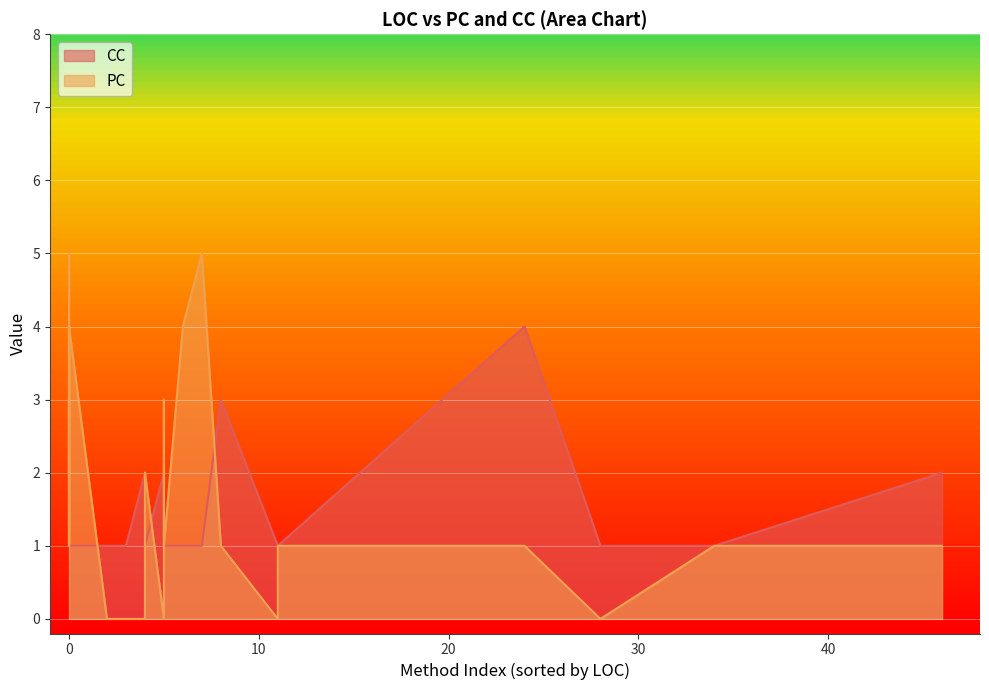

How many lines are shown in the chart?

2